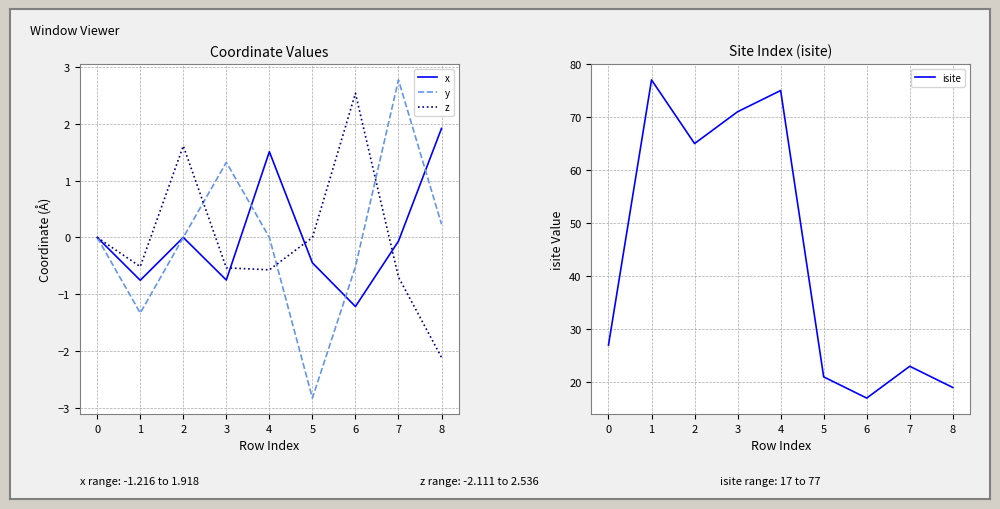

What is the maximum value shown in the chart?

77.0